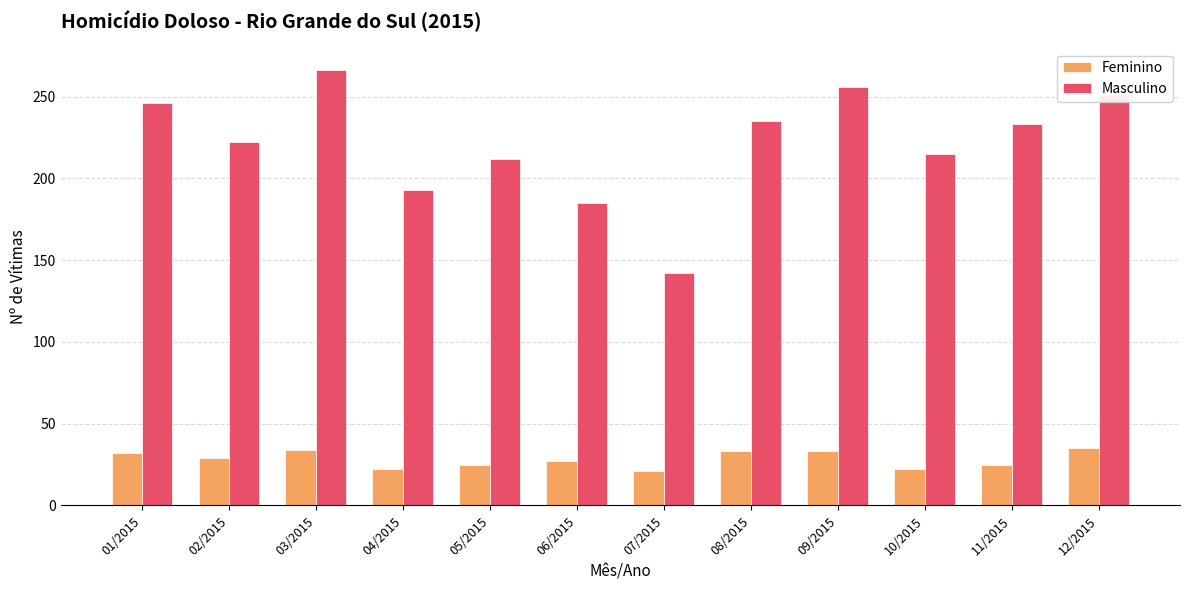

At which label does Feminino first exceed 29?

01/2015